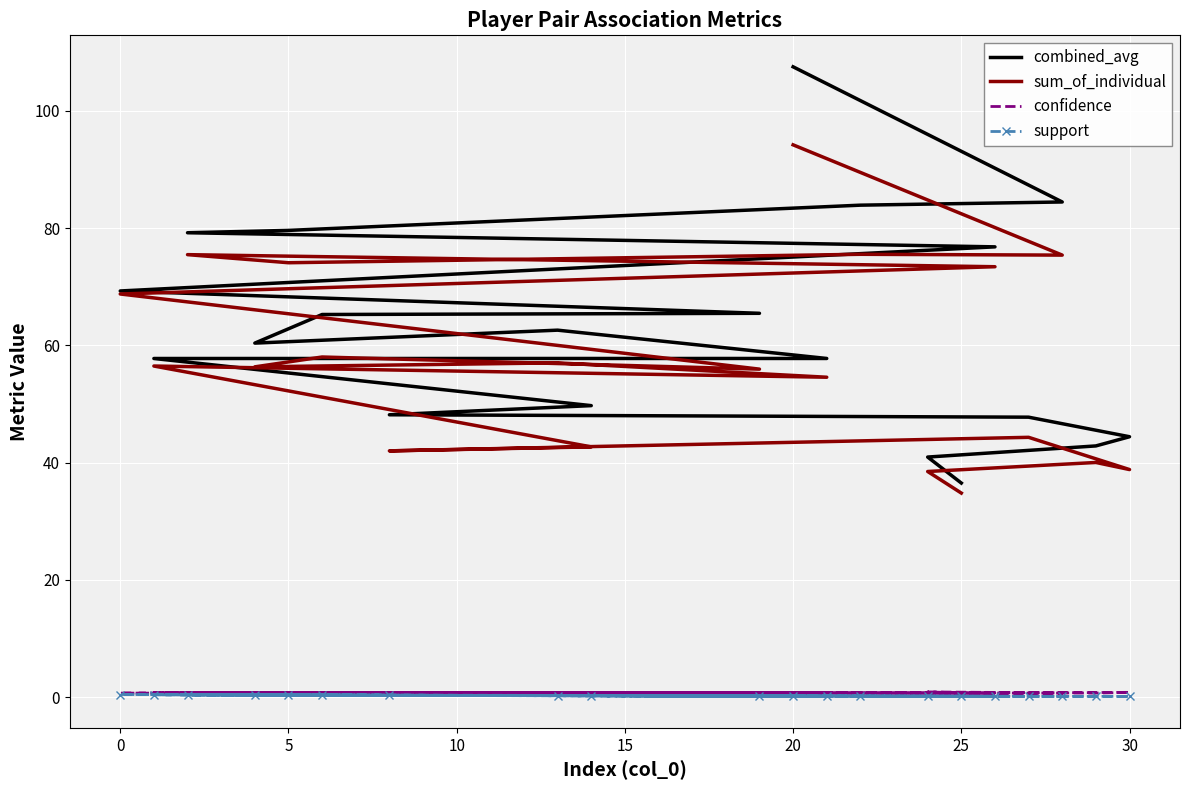

Count the number of data series in this chart.

4